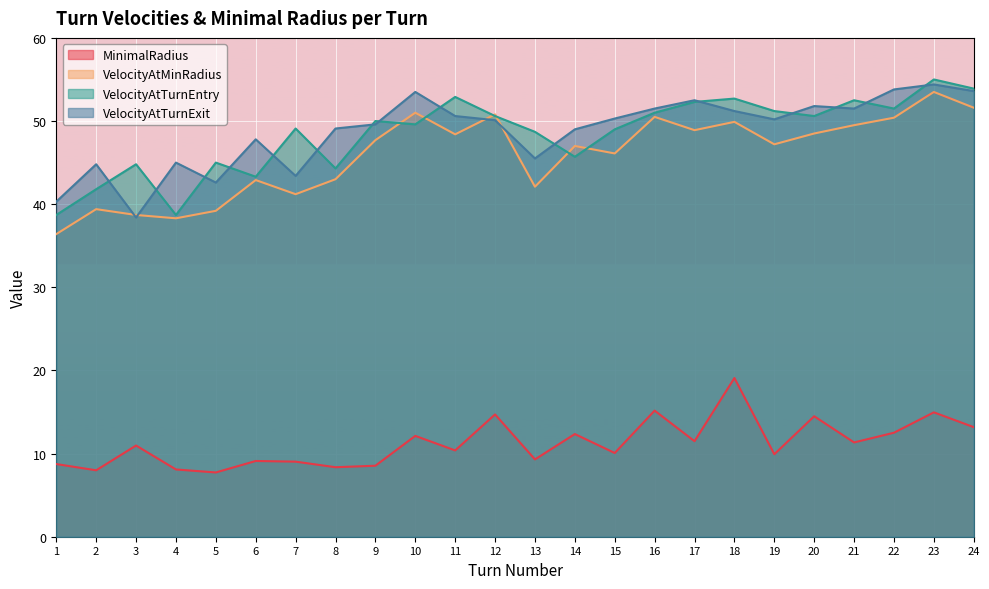

Count the number of data series in this chart.

4